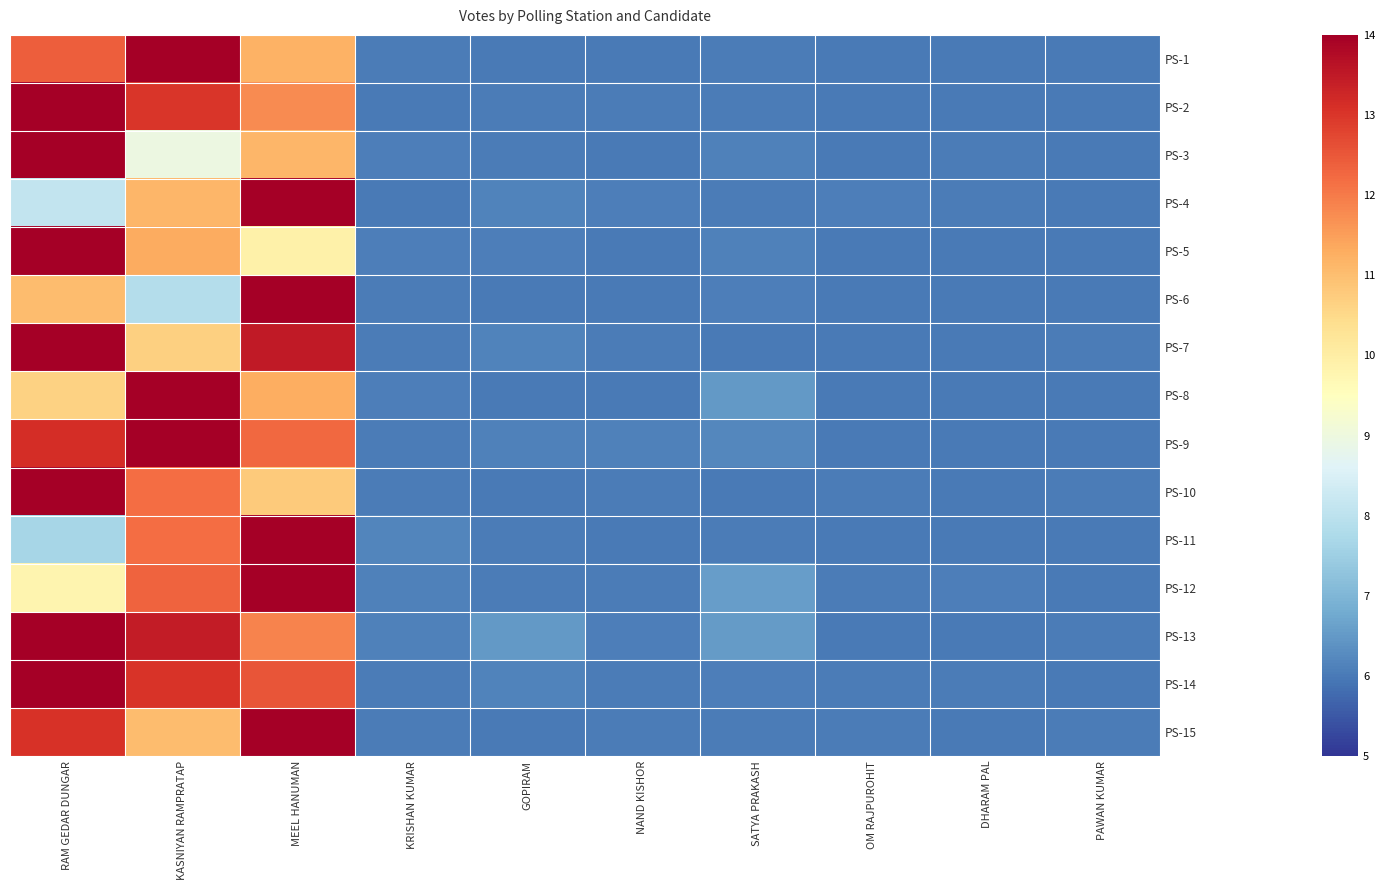

Rank the series at DHARAM PAL from lowest to highest value.

PS-1, PS-2, PS-5, PS-7, PS-8, PS-9, PS-10, PS-11, PS-13, PS-15, PS-6, PS-4, PS-3, PS-14, PS-12